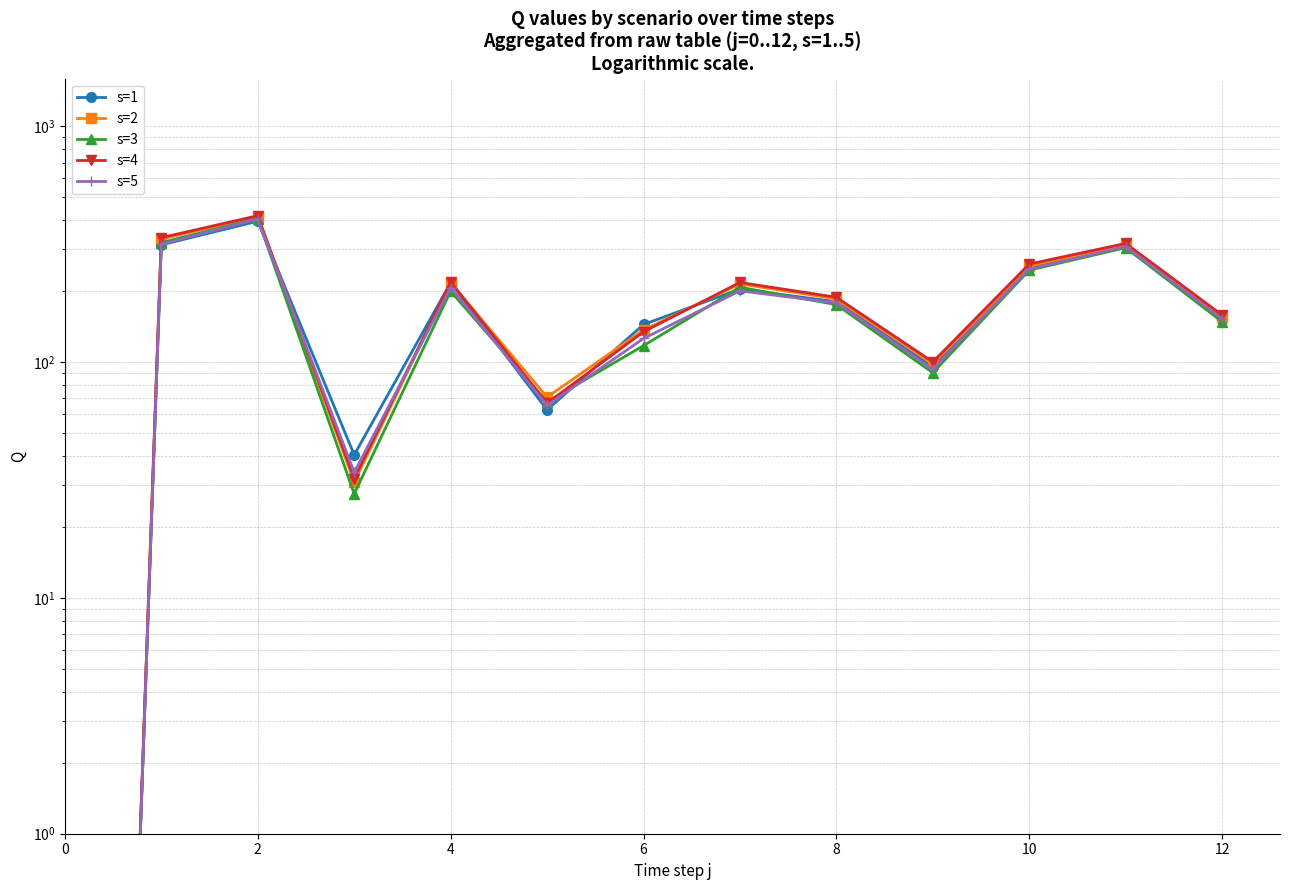

Which series has the largest total across all categories?

s=4